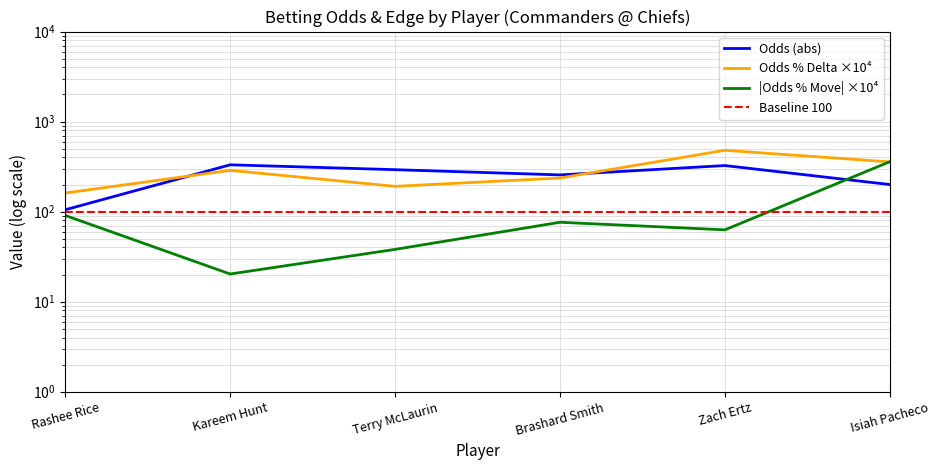

How many values in the Odds % Delta ×10⁴ series exceed 287?

3